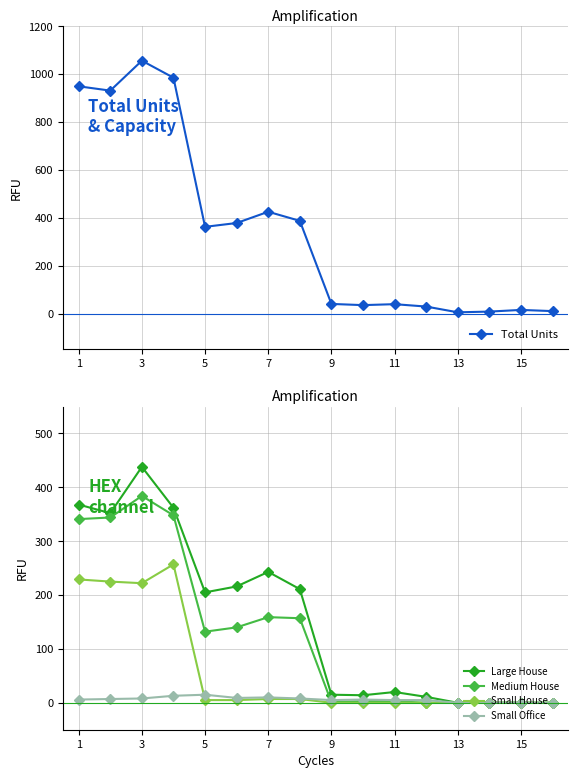

How many interior local peaks does the Total Units series have?

4